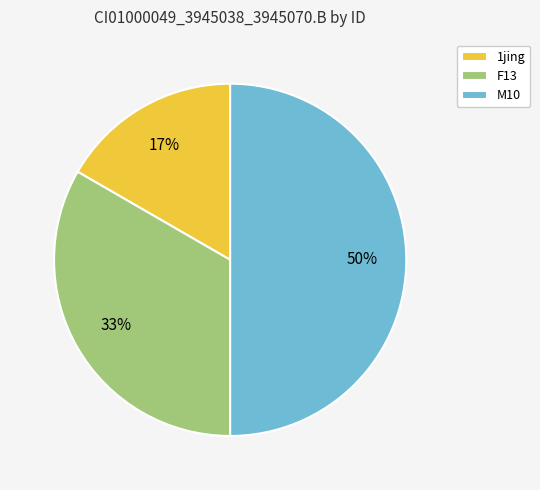

What is the ratio of the value at 1jing to the value at F13?

0.5